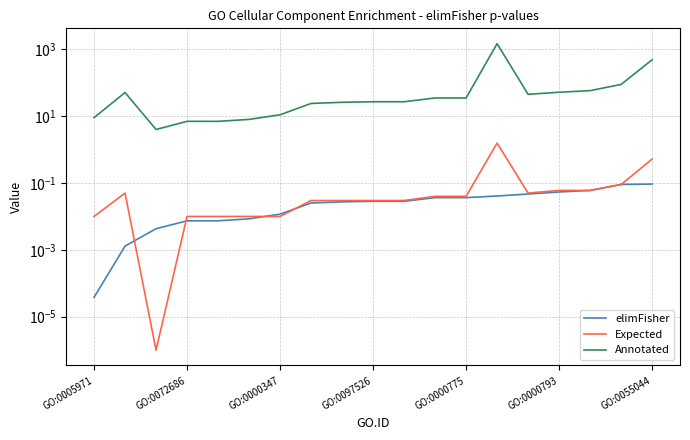

Which category has the highest value in the Annotated series?

13